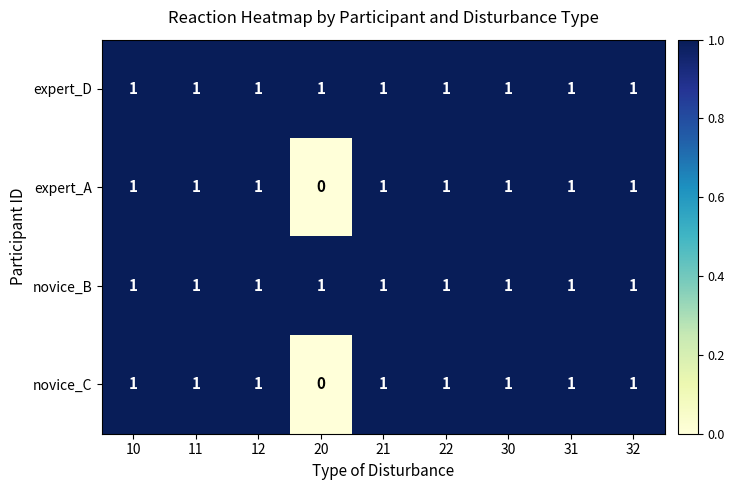

Where is expert_A nearest to the value 0?

20